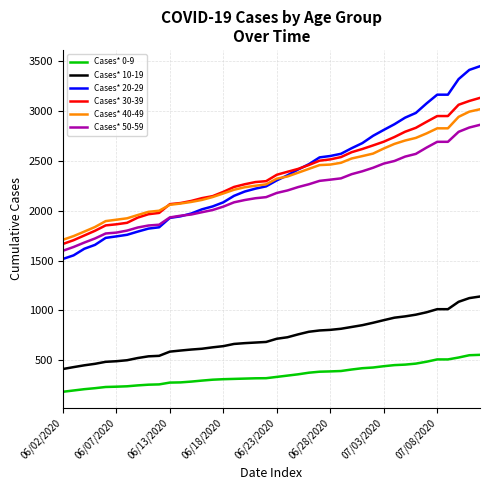

True or false: Cases* 40-49 and Cases* 10-19 cross at least once.

False